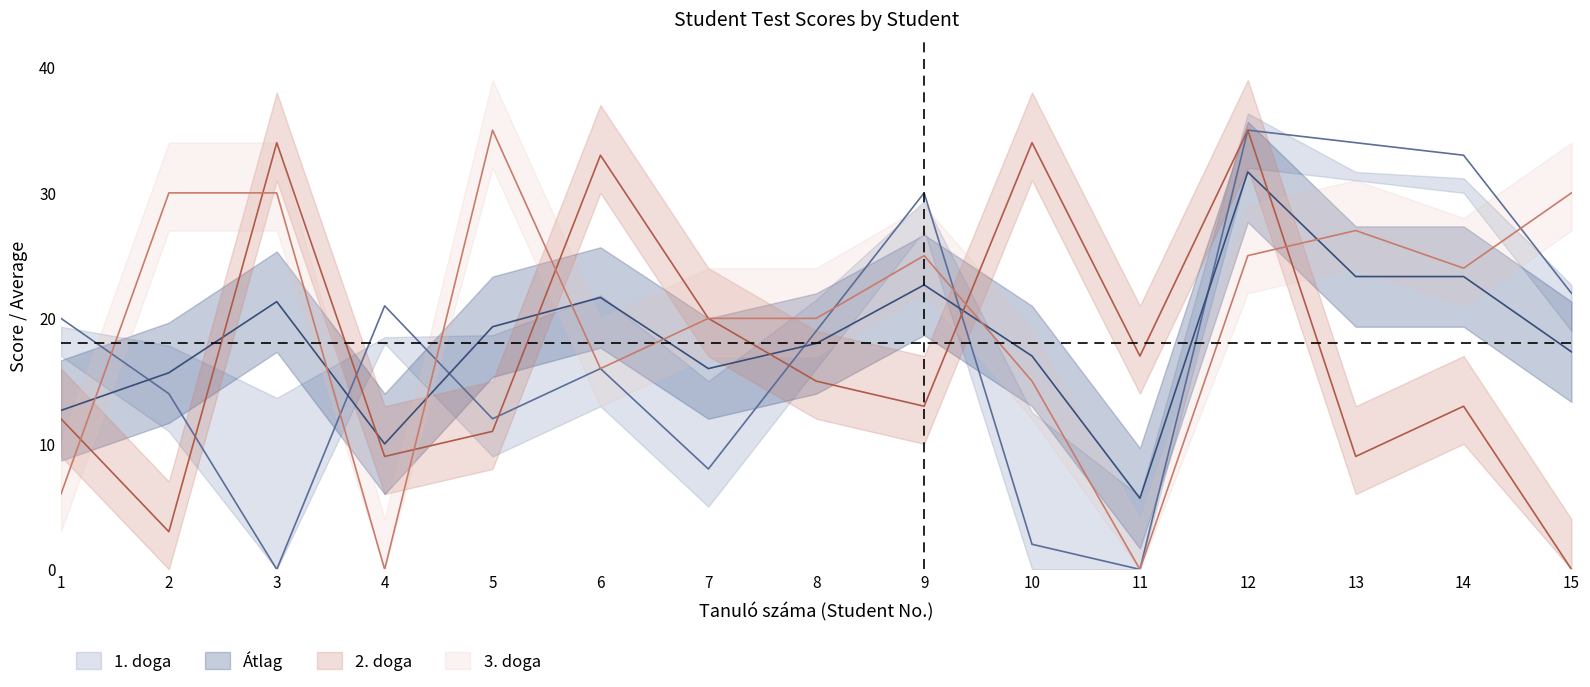

Reading left to right, transcribe all the data shown in this chart.

1. doga: 20.0	14.0	0.0	21.0	12.0	16.0	8.0	19.0	30.0	2.0	0.0	35.0	34.0	33.0	22.0
2. doga: 12.0	3.0	34.0	9.0	11.0	33.0	20.0	15.0	13.0	34.0	17.0	35.0	9.0	13.0	0.0
3. doga: 6.0	30.0	30.0	0.0	35.0	16.0	20.0	20.0	25.0	15.0	0.0	25.0	27.0	24.0	30.0
Atlag: 12.7	15.7	21.3	10.0	19.3	21.7	16.0	18.0	22.7	17.0	5.7	31.7	23.3	23.3	17.3